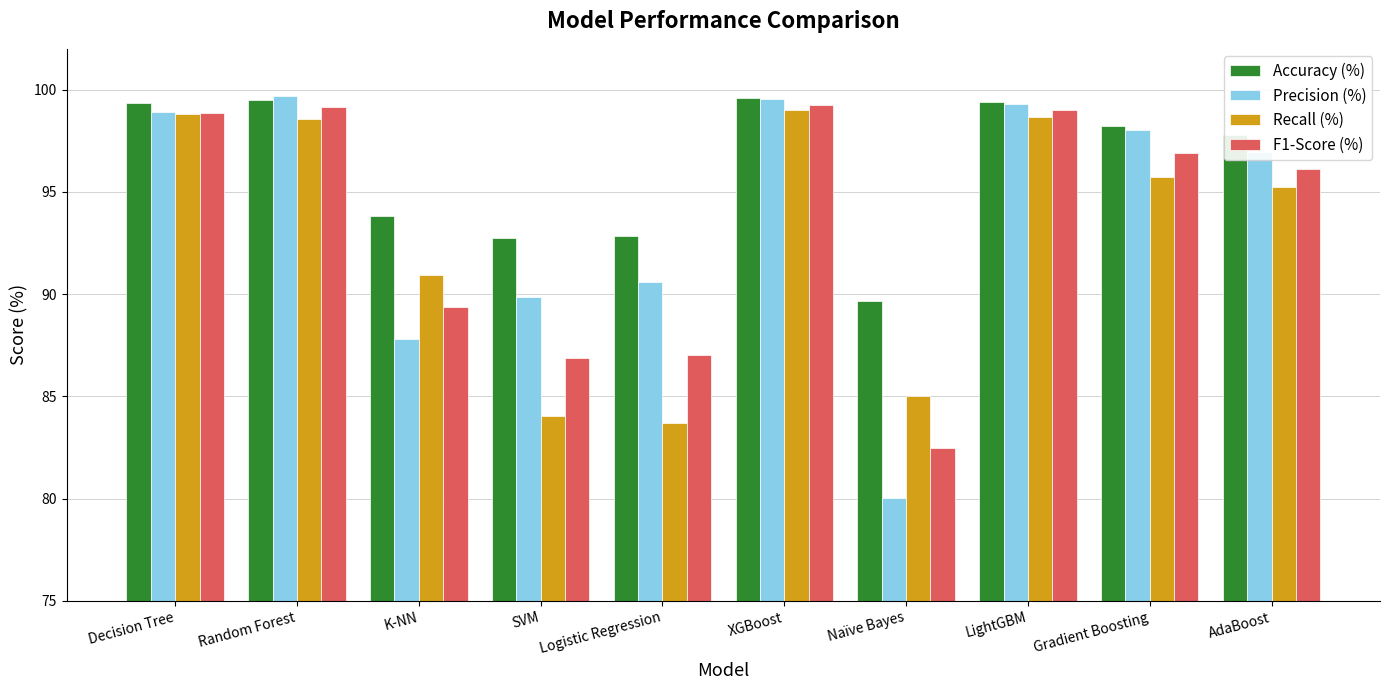

Which series changed the most between Logistic Regression and XGBoost?

Recall (%)